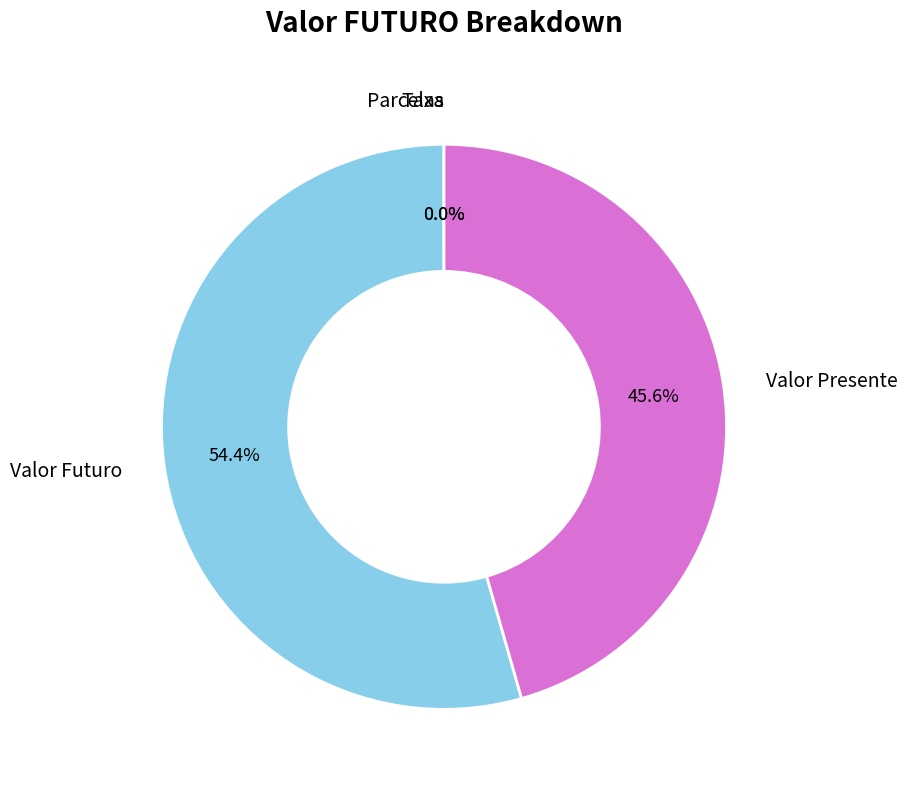

To the nearest percent, what percentage of the pie is Valor Futuro?

54%